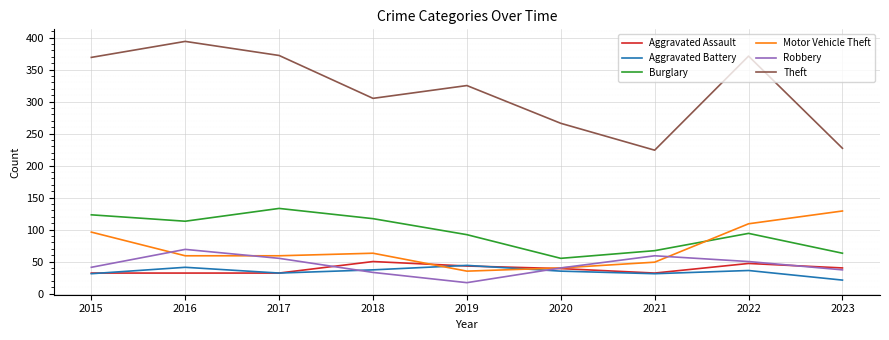

What is the average value of the Robbery series?

45